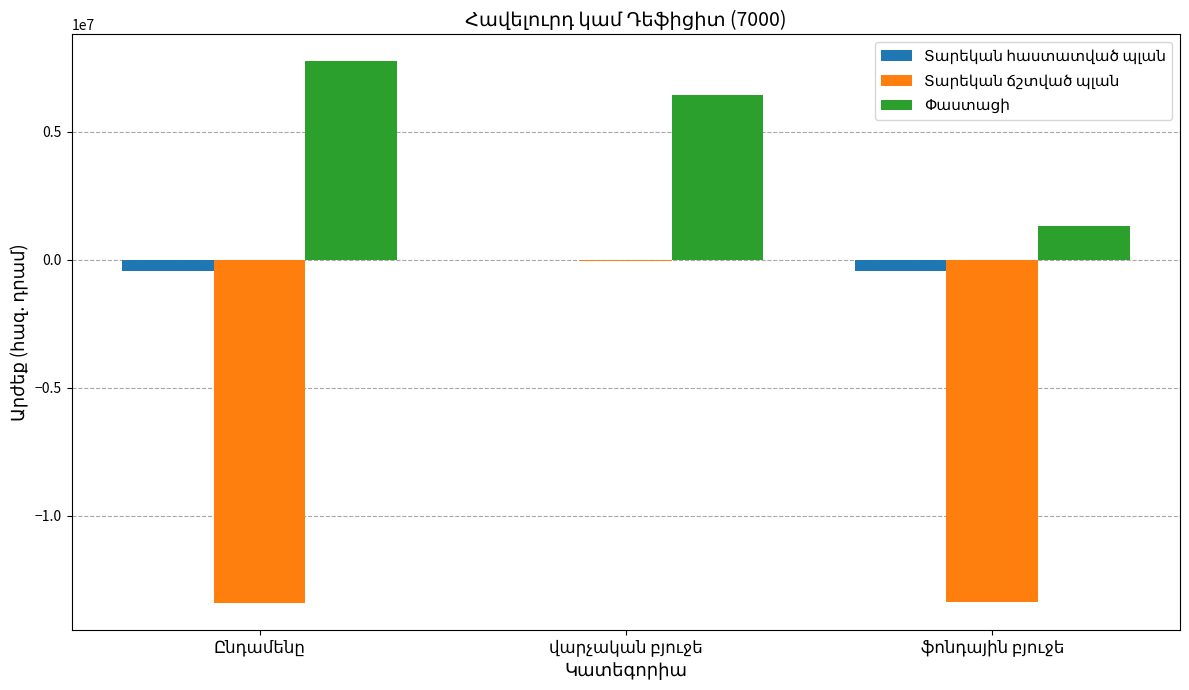

What is the maximum value shown in the chart?

7751665.1